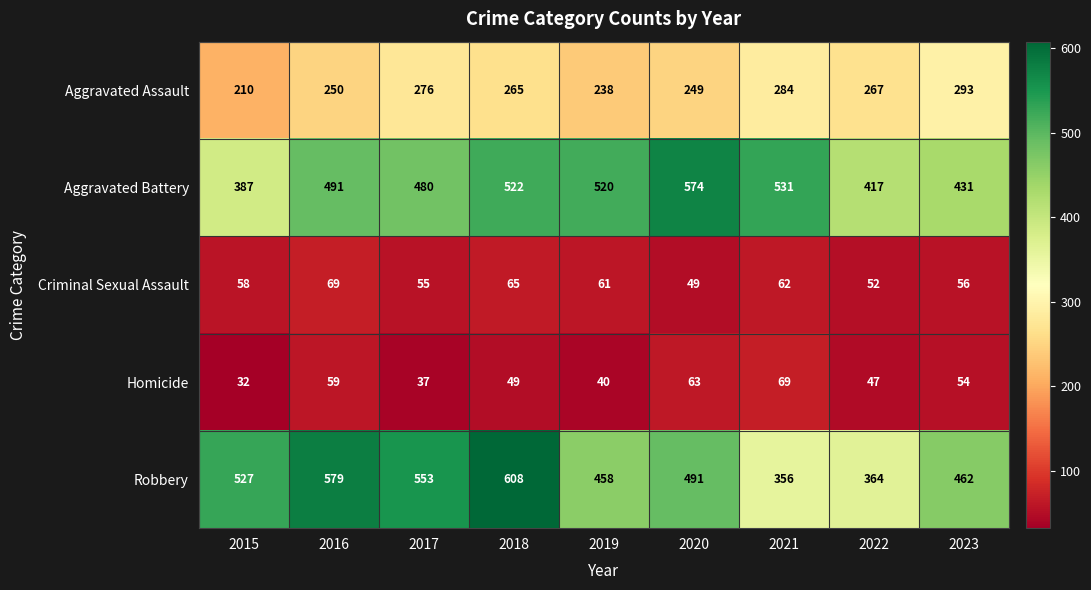

What is the highest value of the Aggravated Battery series?

574